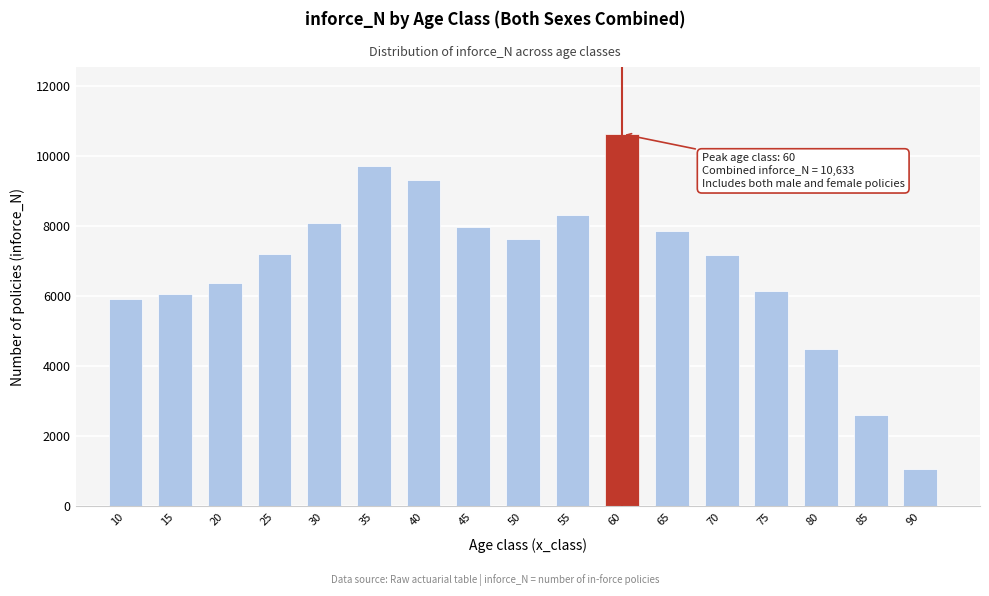

What is the change in value from 50 to 60?

+2994